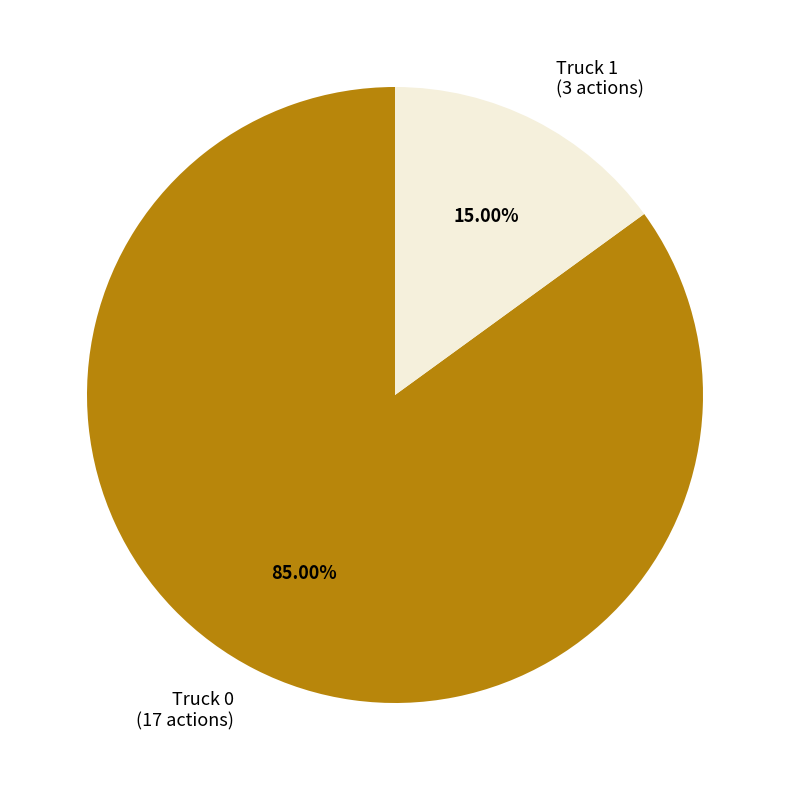

Which has a higher value, Truck 0 (17 actions) or Truck 1 (3 actions)?

Truck 0 (17 actions)